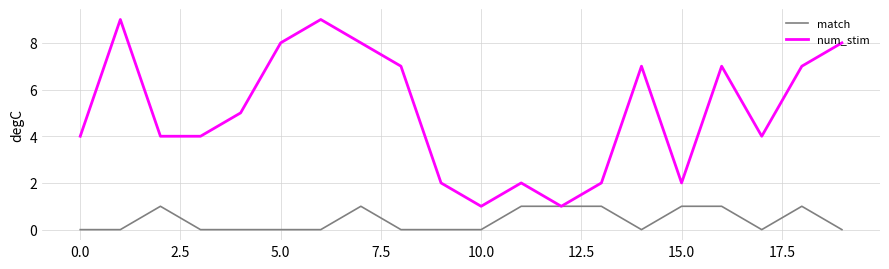

Does the chart have visible grid lines?

Yes